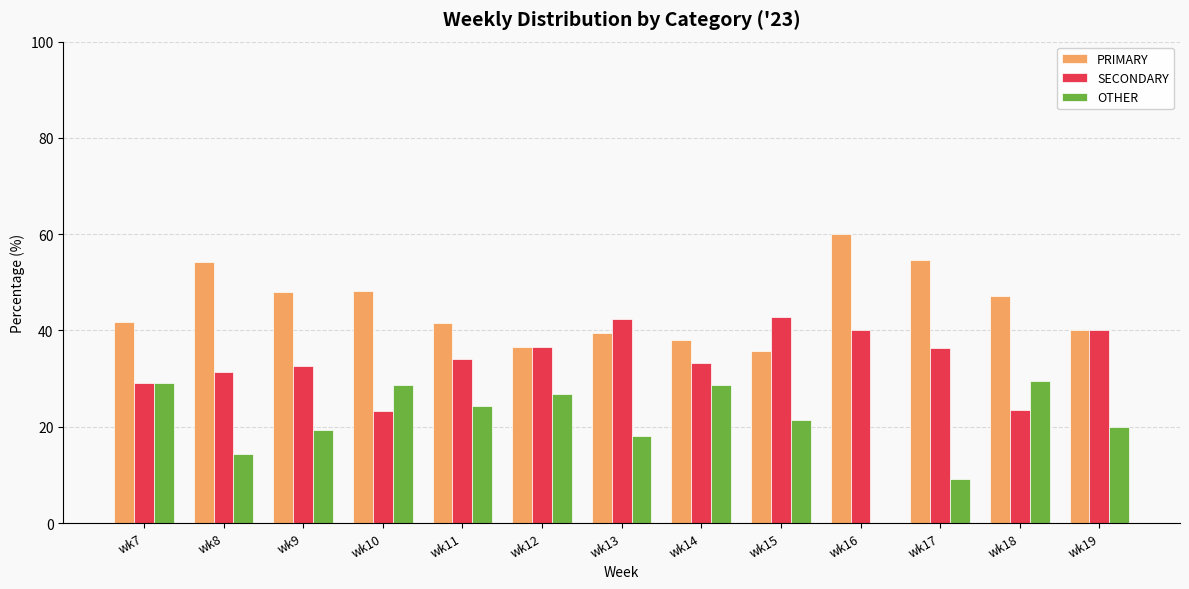

Does the chart contain stacked bars?

No